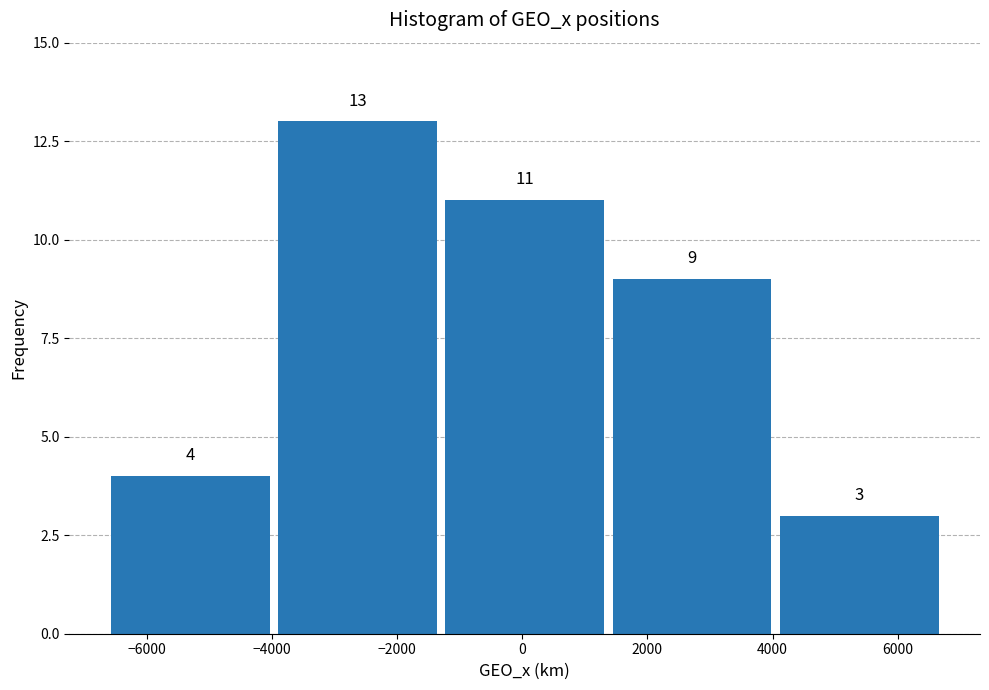

Over which range of the x-axis is the bar tallest?

-4000 to -1200